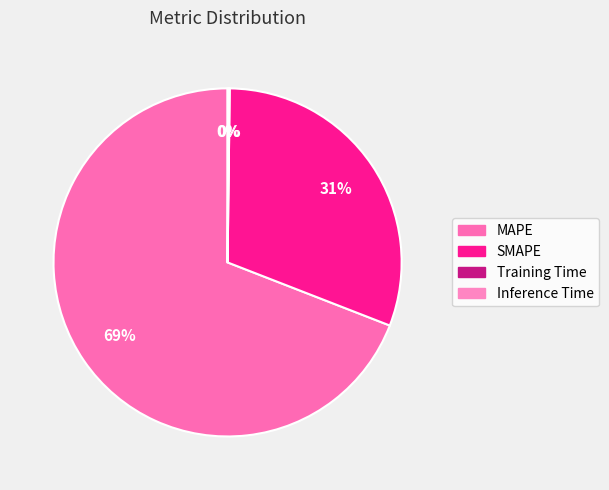

What percentage is NOT represented by Training Time?

99.9%